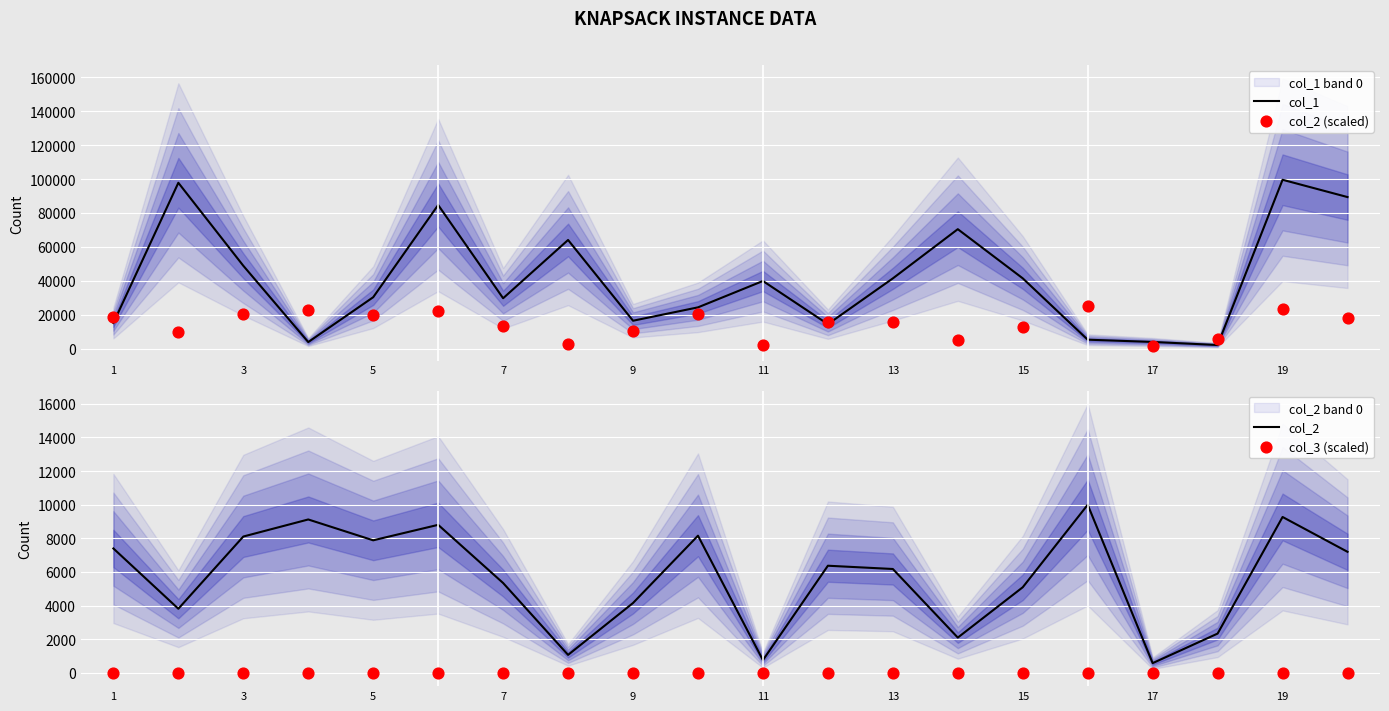

Which series has the largest total across all categories?

col_1